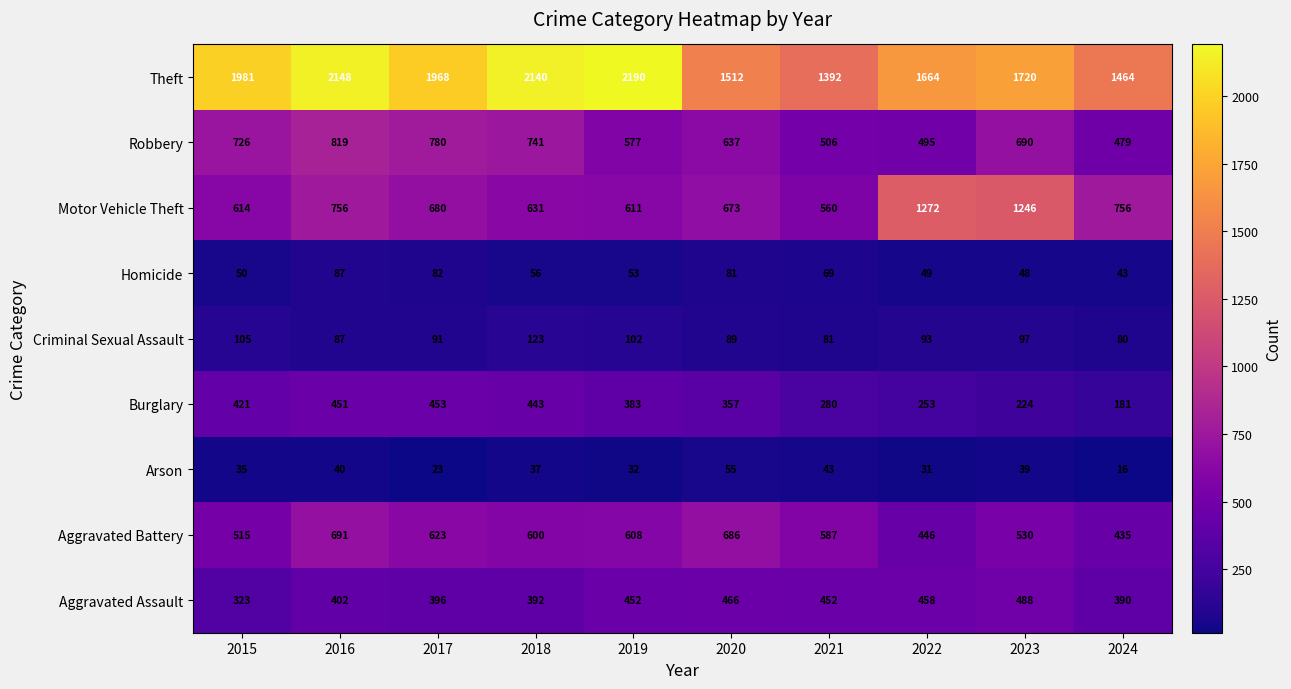

What is the total value across all series at 2020?

4556